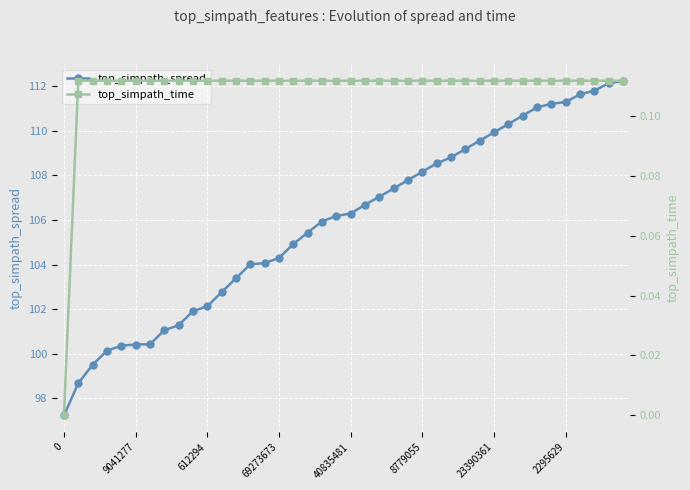

True or false: top_simpath_time and top_simpath_spread cross at least once.

False